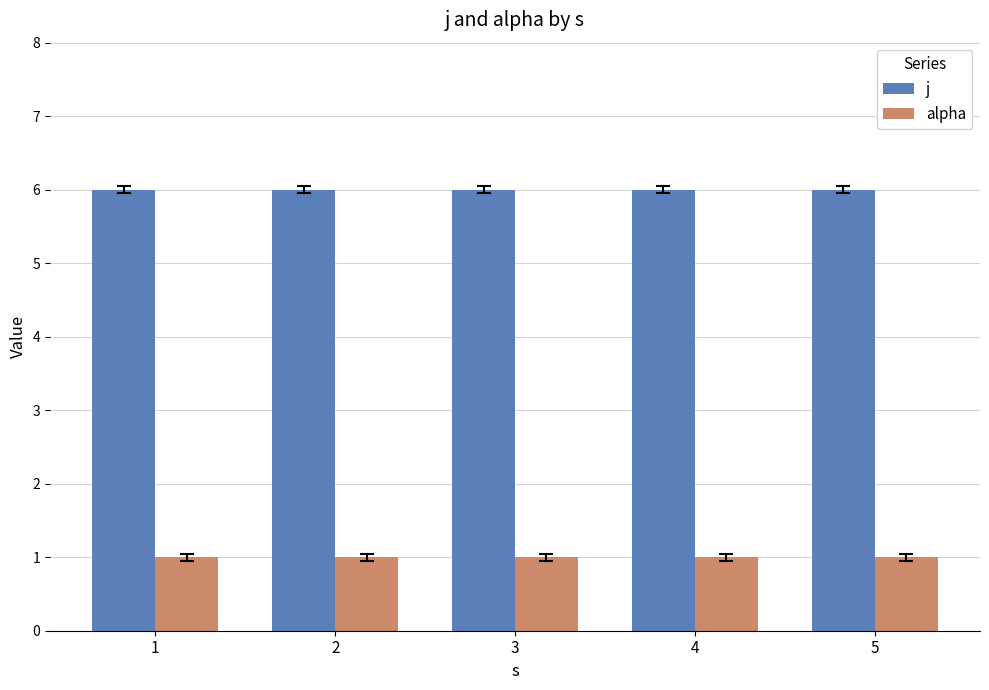

The j series shows 9 at 3. True or false?

False